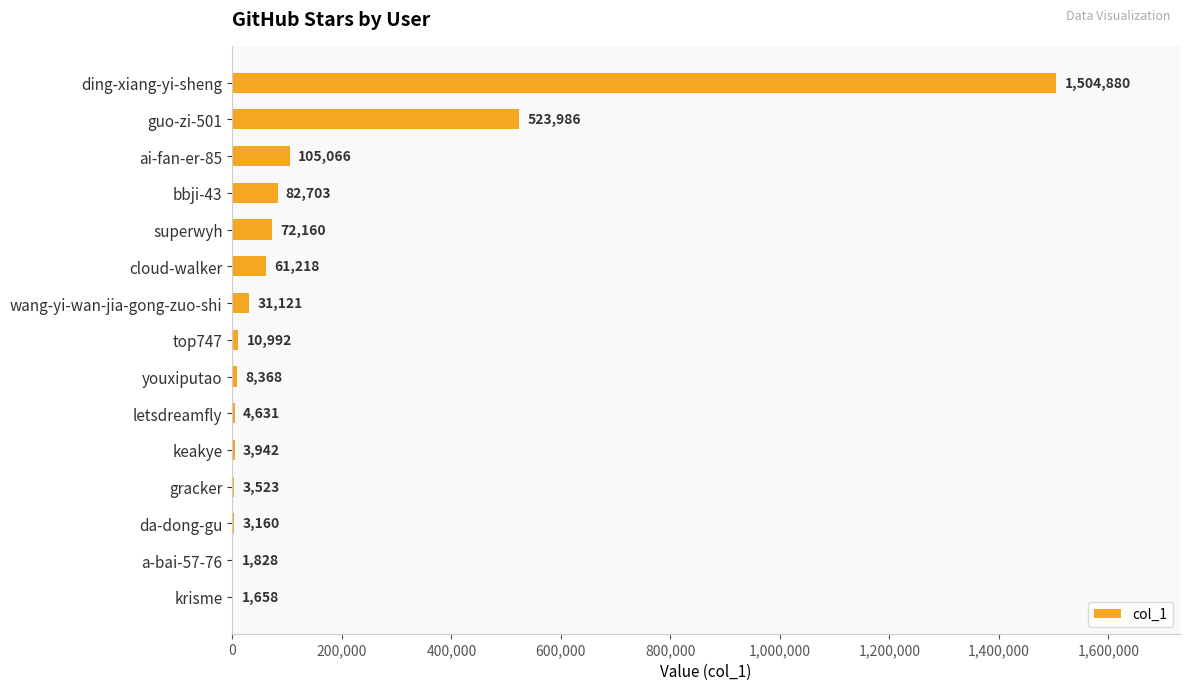

How many series are shown in this chart?

1